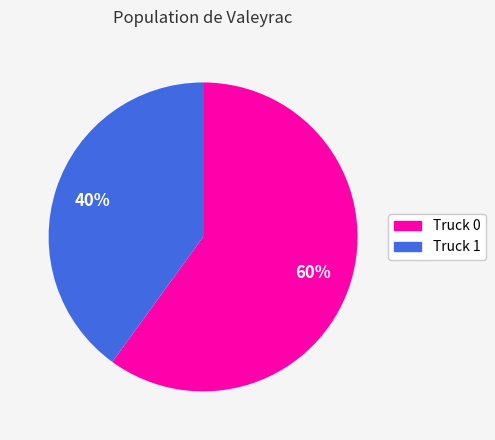

What percentage is the Truck 0 slice, to the nearest percent?

60%